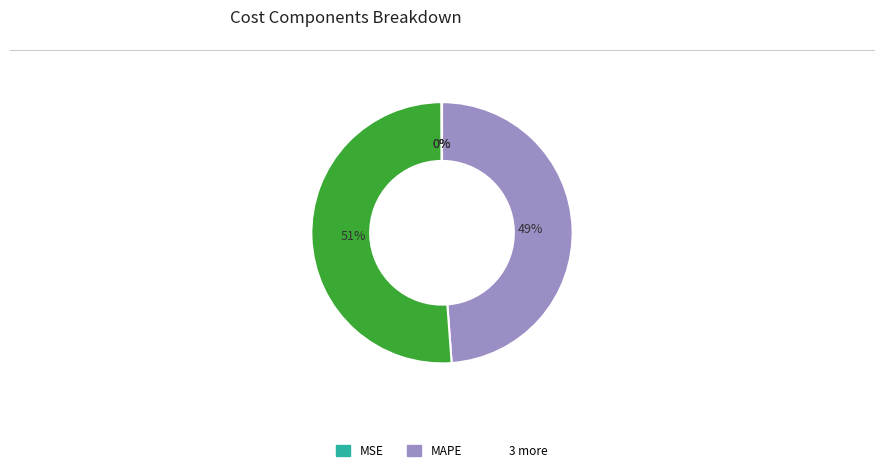

To the nearest percent, what is the average slice percentage?

20%